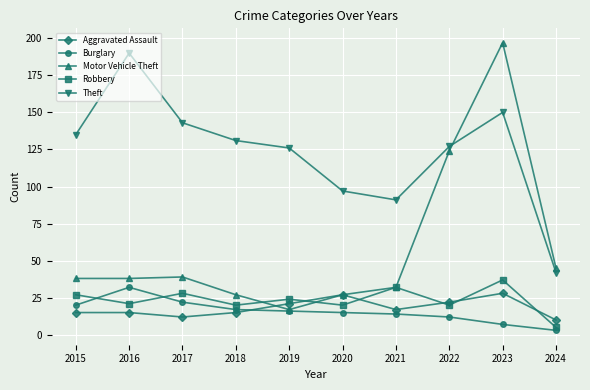

How many lines are shown in the chart?

5